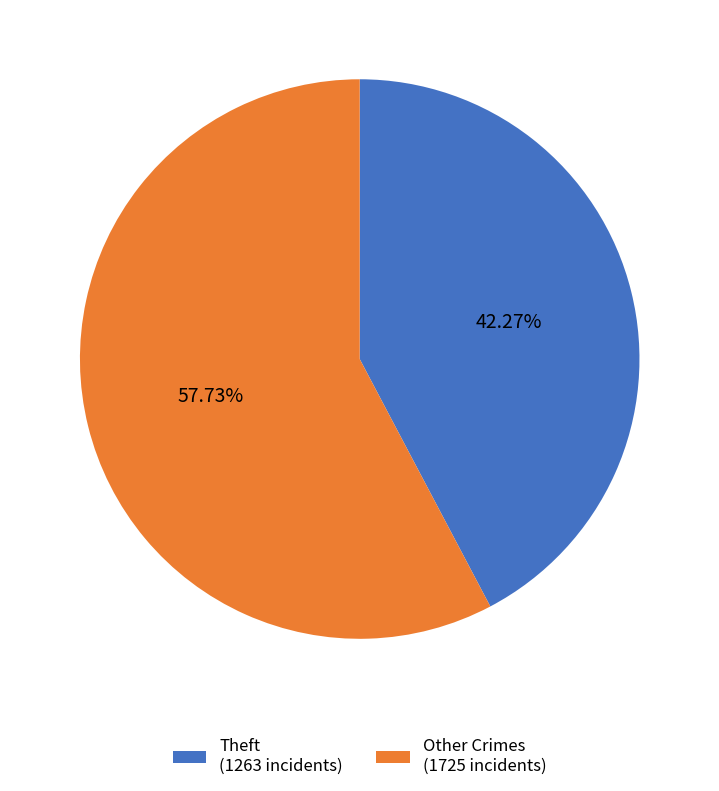

How many slices are in this pie chart?

2